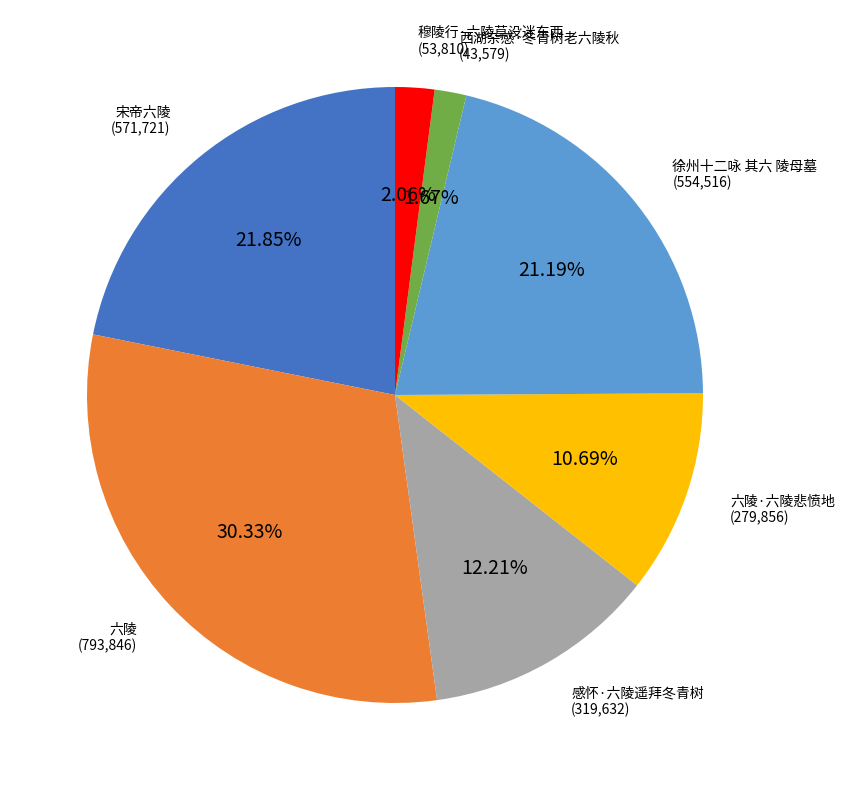

Which has a higher value, 宋帝六陵 or 徐州十二咏 其六 陵母墓?

宋帝六陵